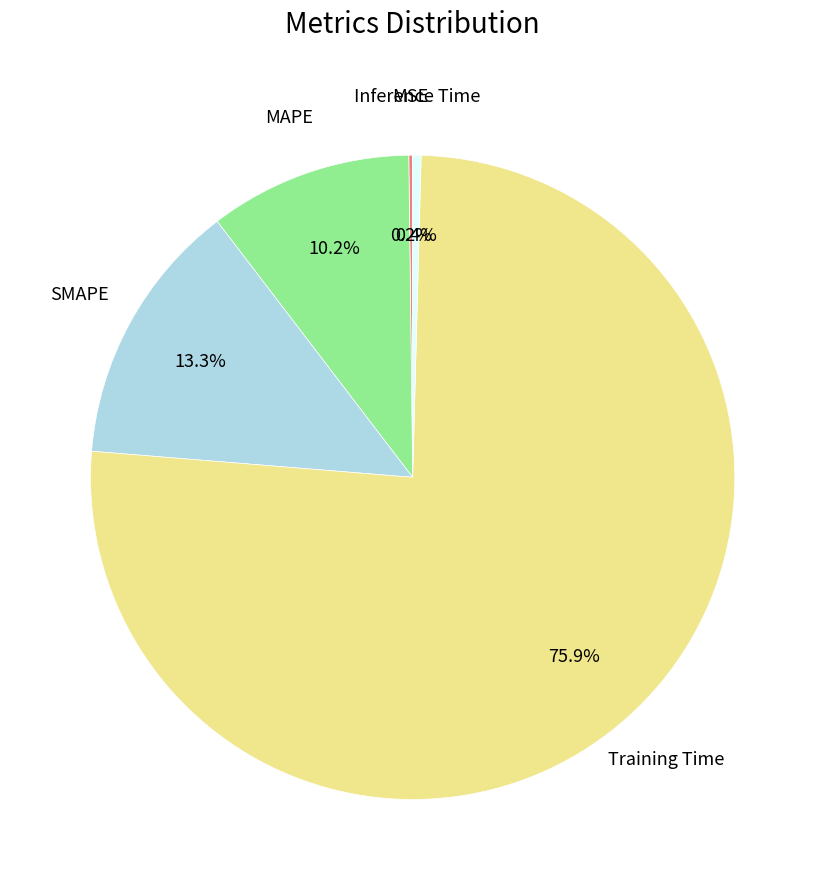

Does any single category account for the majority?

Yes